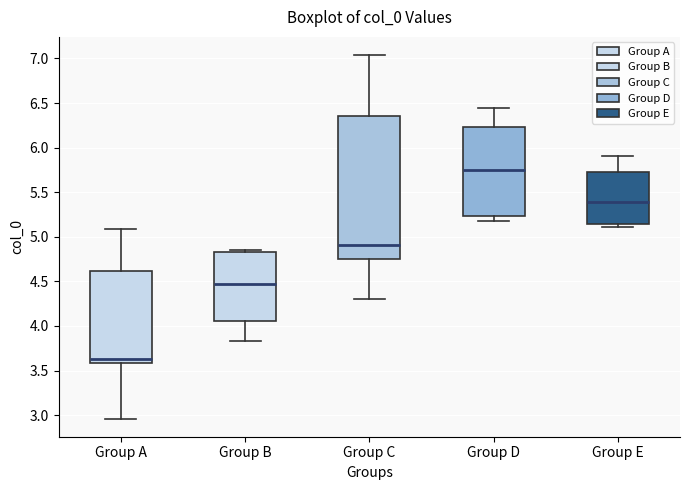

Reading left to right, transcribe this box plot: for each box, give where its median line is, the range the box spans, and where its two whiskers end, as read against the y-axis. The values are not printed on the chart, so give them approximately, as read against the axis.

Group A: median 3.65, box 3.60 to 4.60, whiskers 2.95 to 5.10
Group B: median 4.50, box 4.05 to 4.85, whiskers 3.85 to 4.85 (just above the box's upper edge)
Group C: median 4.90, box 4.75 to 6.35, whiskers 4.30 to 7.05
Group D: median 5.75, box 5.25 to 6.25, whiskers 5.15 to 6.45
Group E: median 5.40, box 5.15 to 5.75, whiskers 5.10 to 5.90